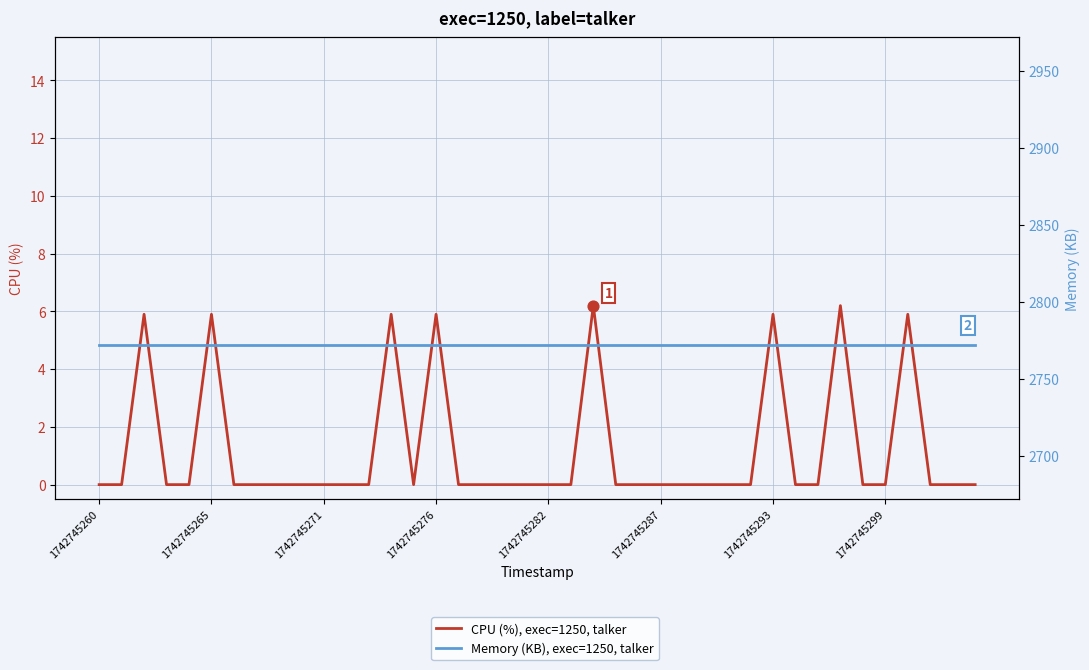

At how many categories does at least one series exceed 492?

40